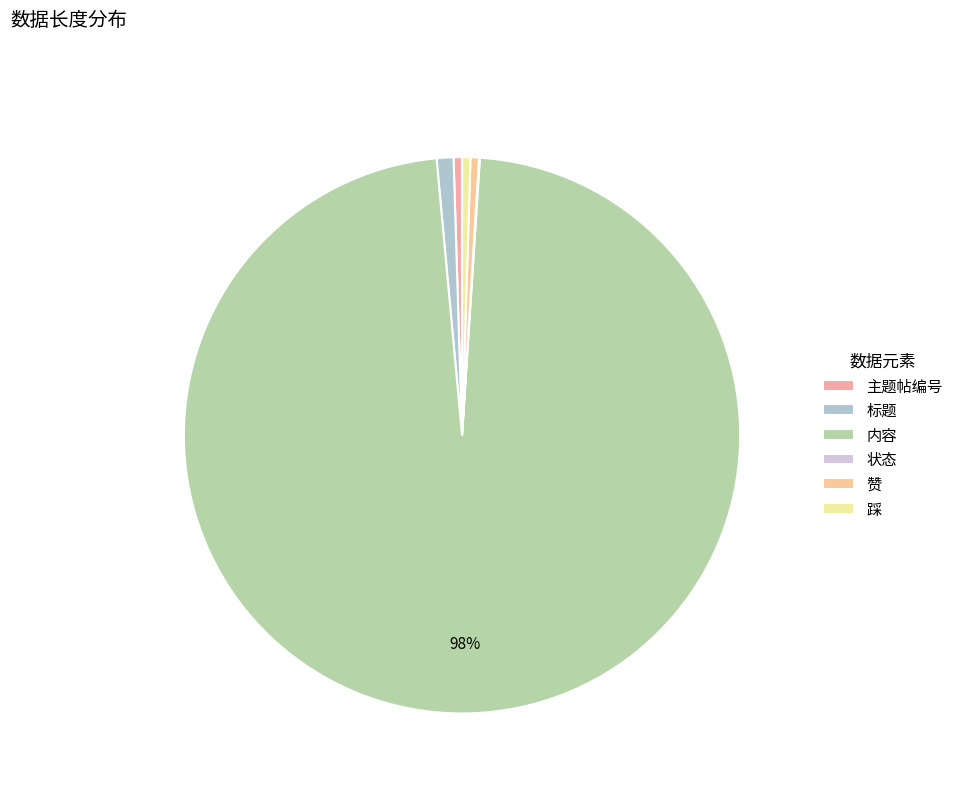

Between 状态 and 赞, which is larger?

赞